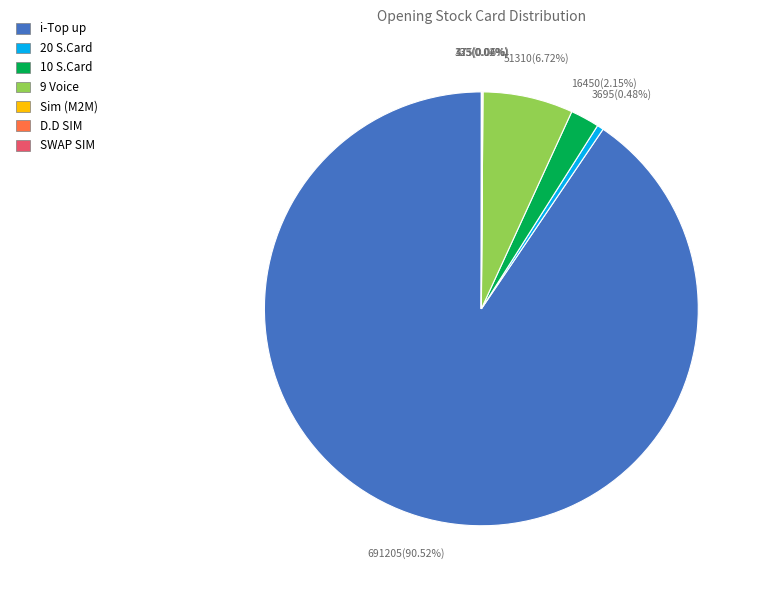

What portion of the pie excludes 10 S.Card?

97.8%